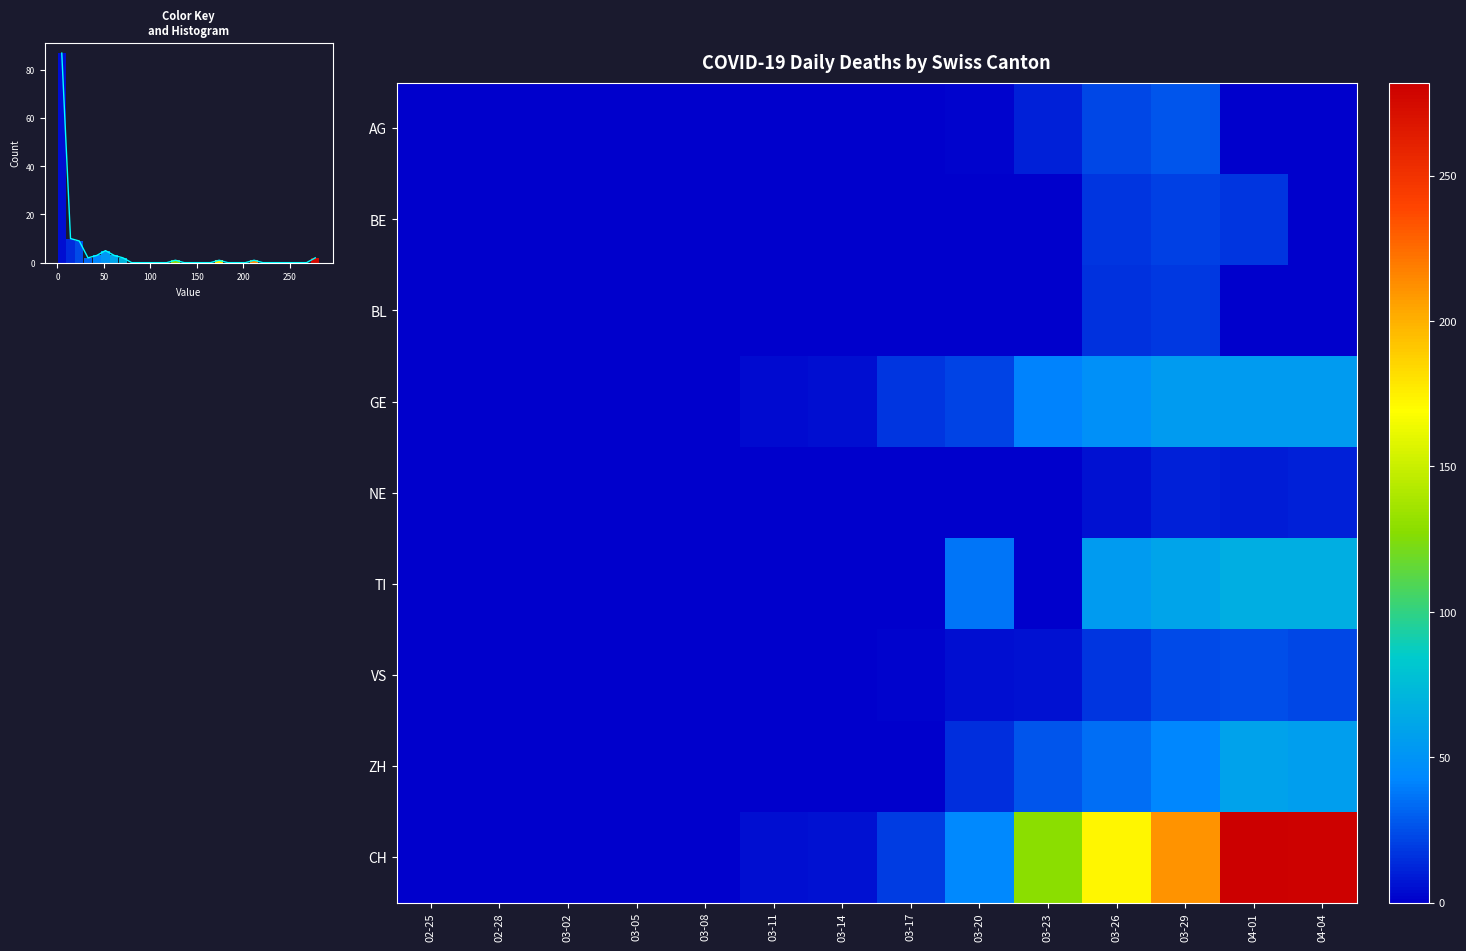

The value of NE at 04-04 is 10. True or false?

True